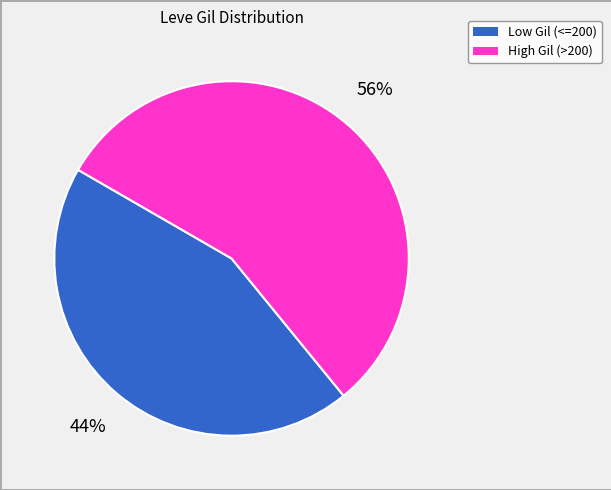

To the nearest percent, what is the difference between the largest and smallest slice percentages?

12%